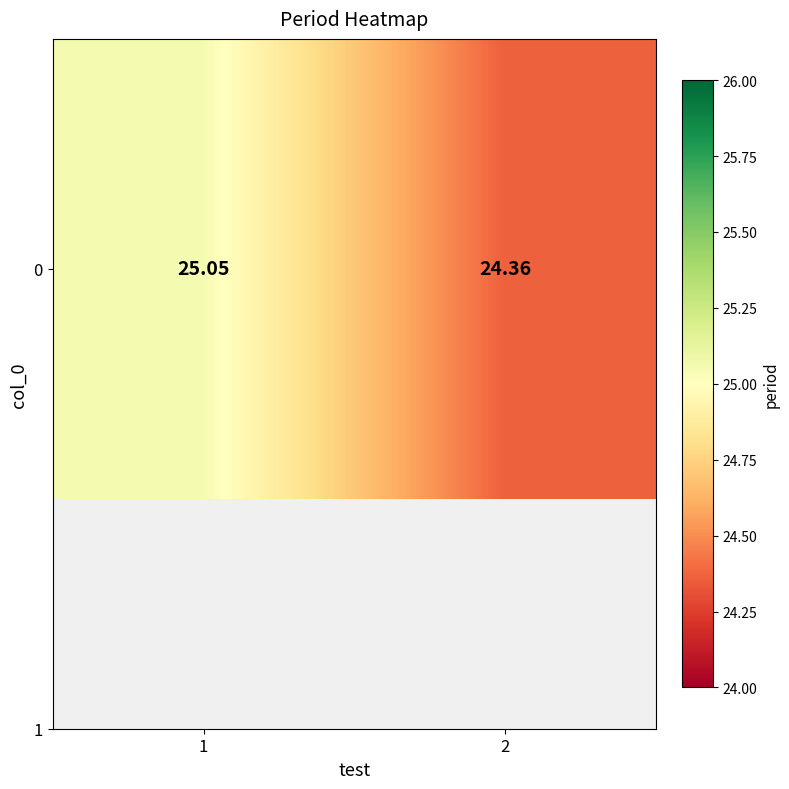

What value does the data have at 1?

25.1